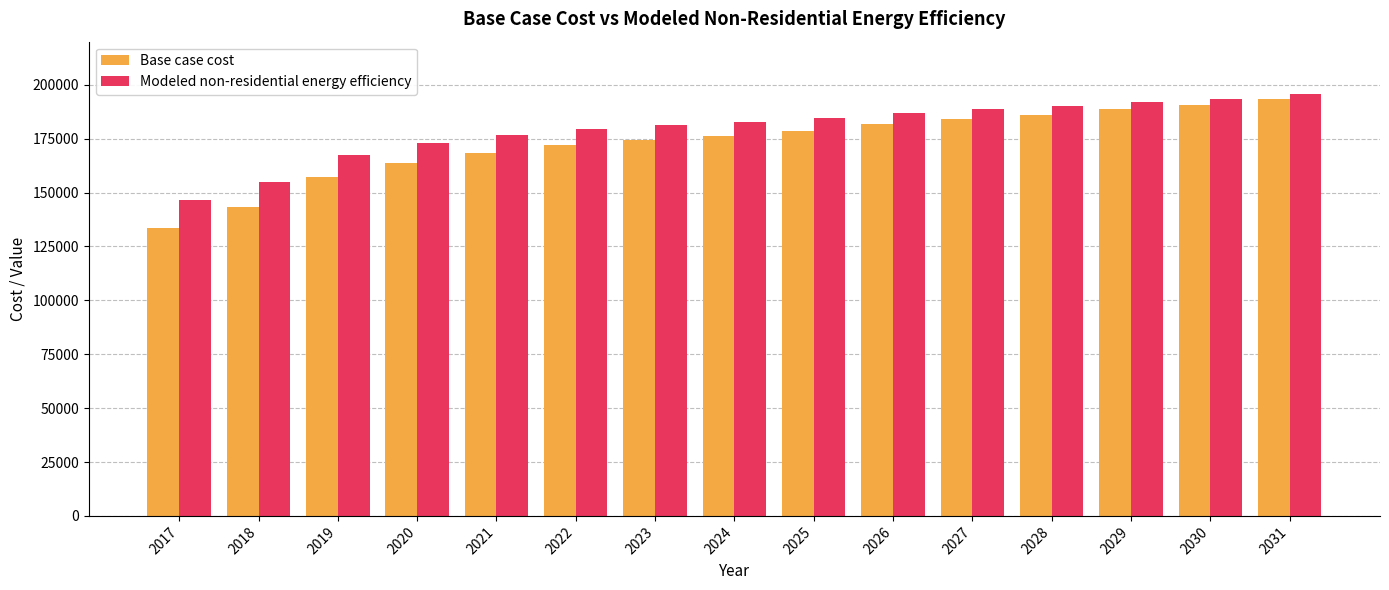

At which category is the sum across all series the highest?

2031